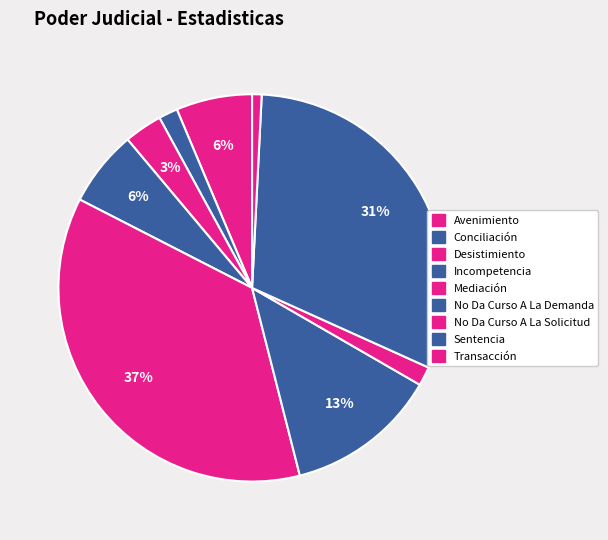

How many slices are in this pie chart?

9